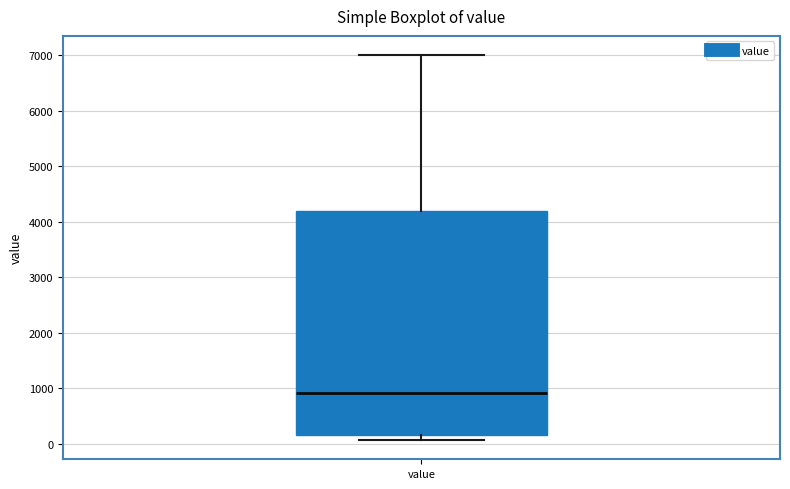

Transcribe this box plot: give where the median line is, the range the box spans, and where the two whiskers end, as read against the y-axis. The values are not printed on the chart, so give them approximately, as read against the axis.

median 900, box 200 to 4200, whiskers 100 to 7000